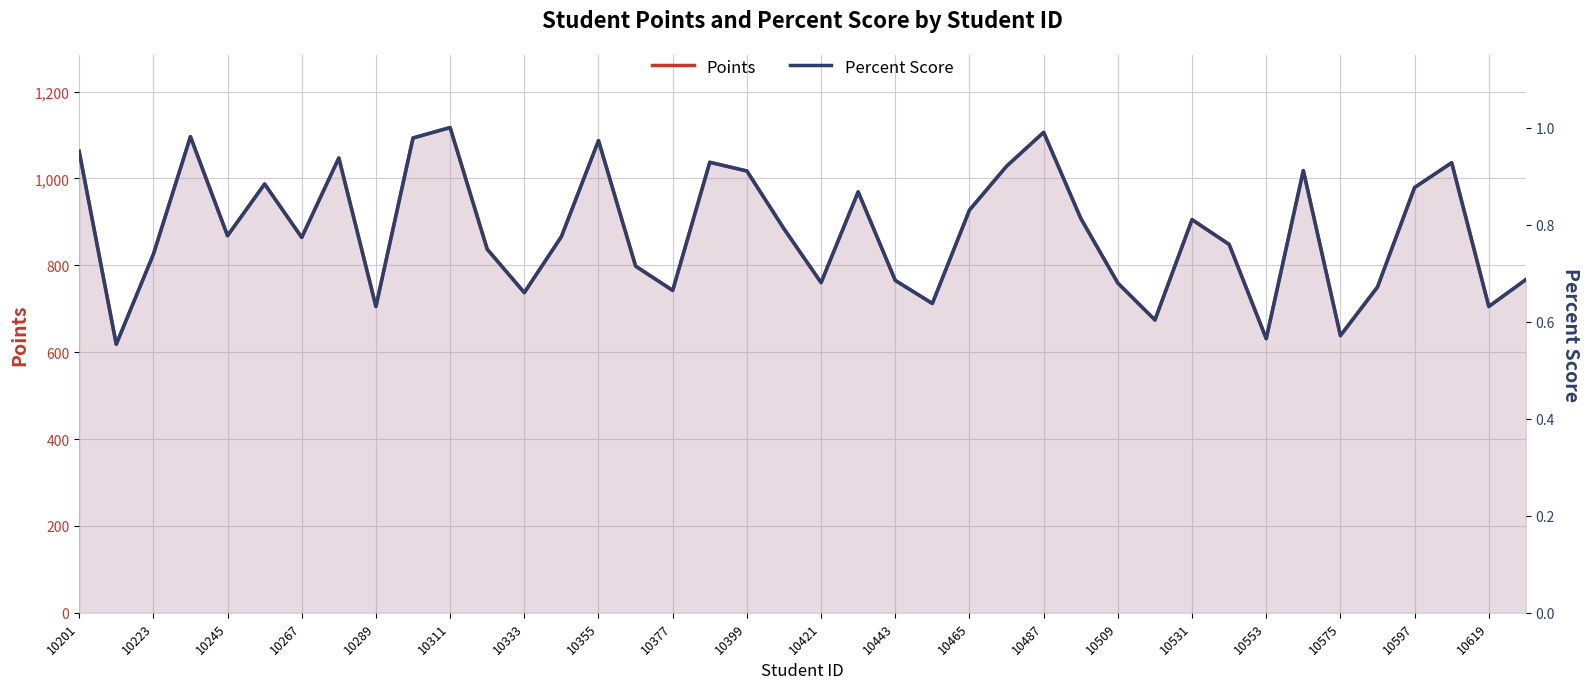

How many data points in Points are less than 868?

20